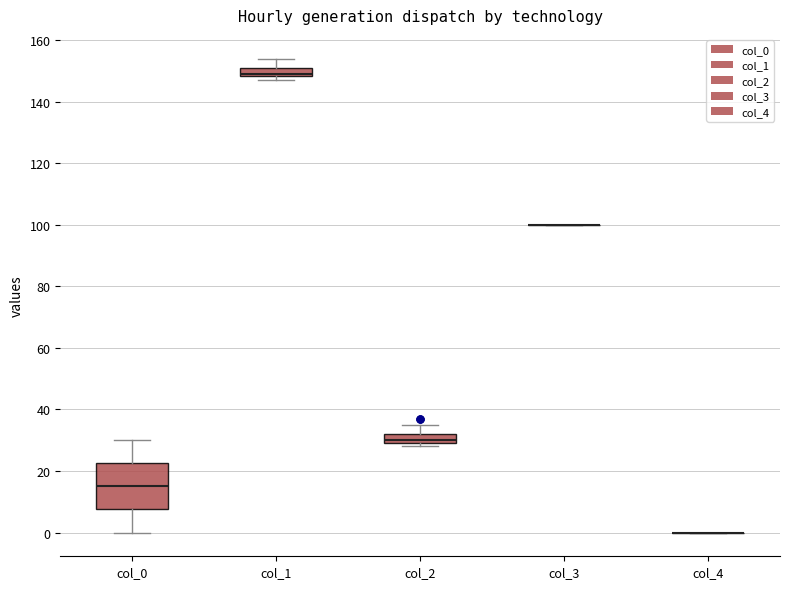

Which box is the tallest, from its lower edge to its upper edge?

col_0